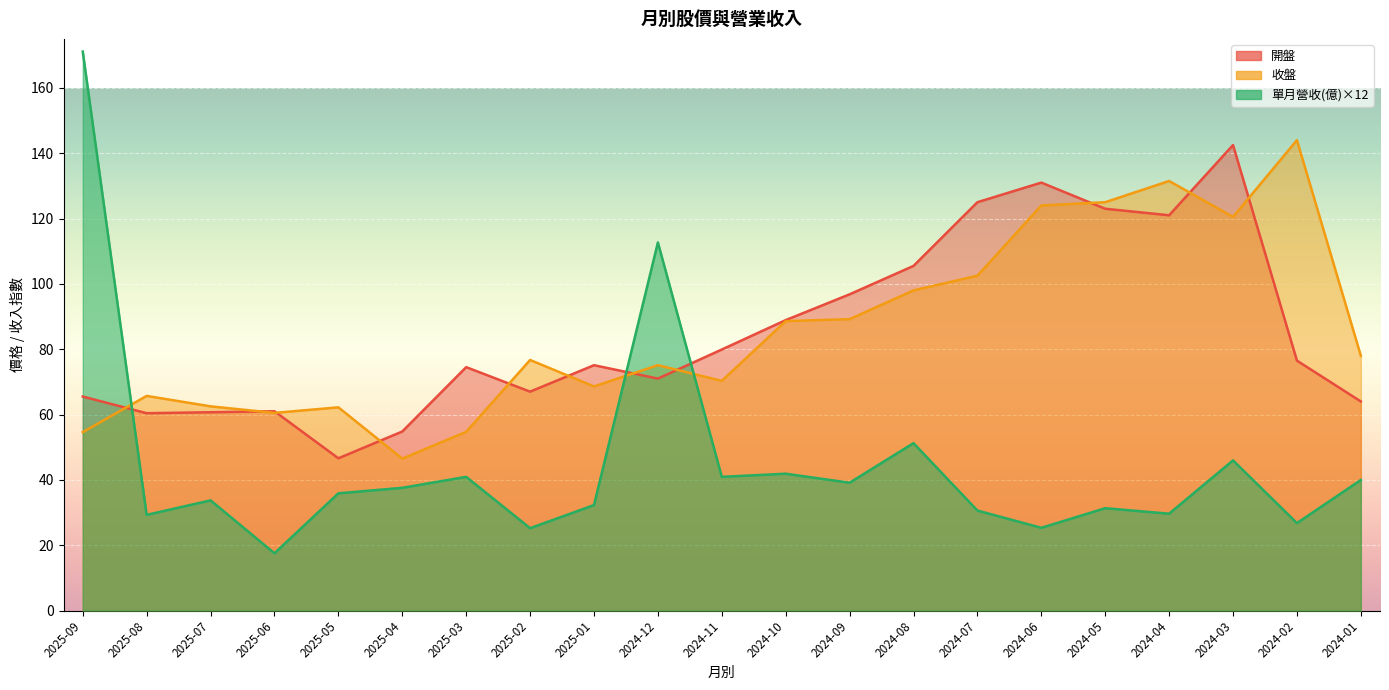

What is the value of the 單月營收(億) point at the 20th from the left?

26.8